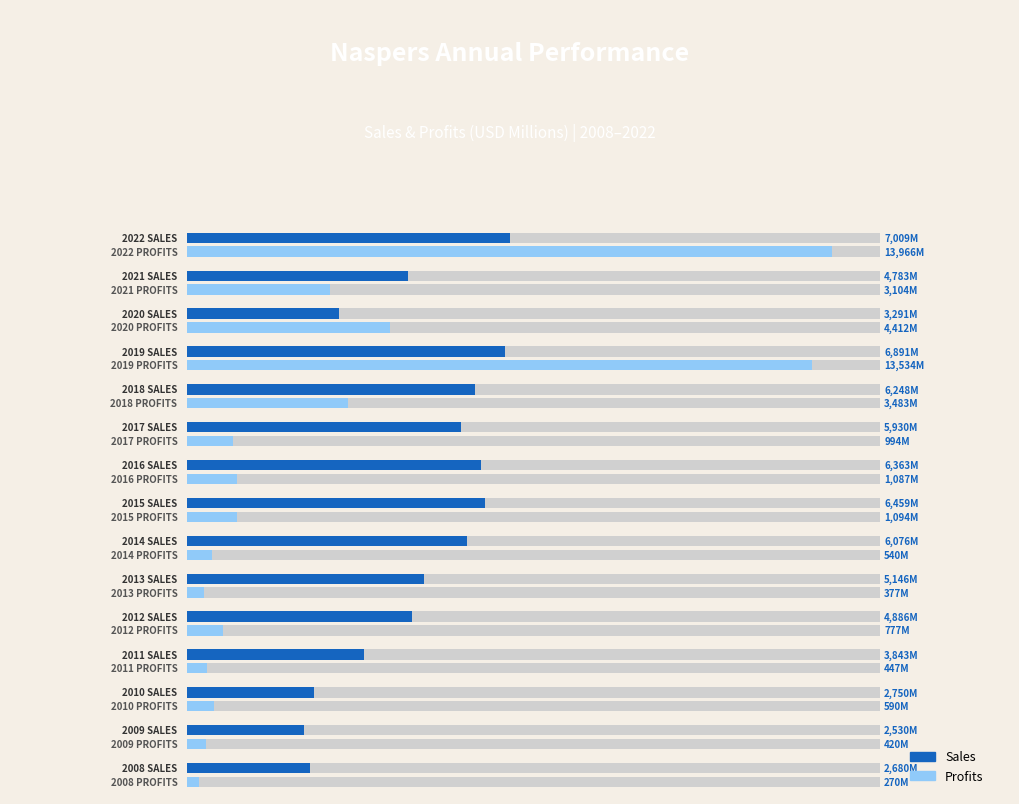

What is the difference between the second highest and minimum values in the Profits series?

13264.0